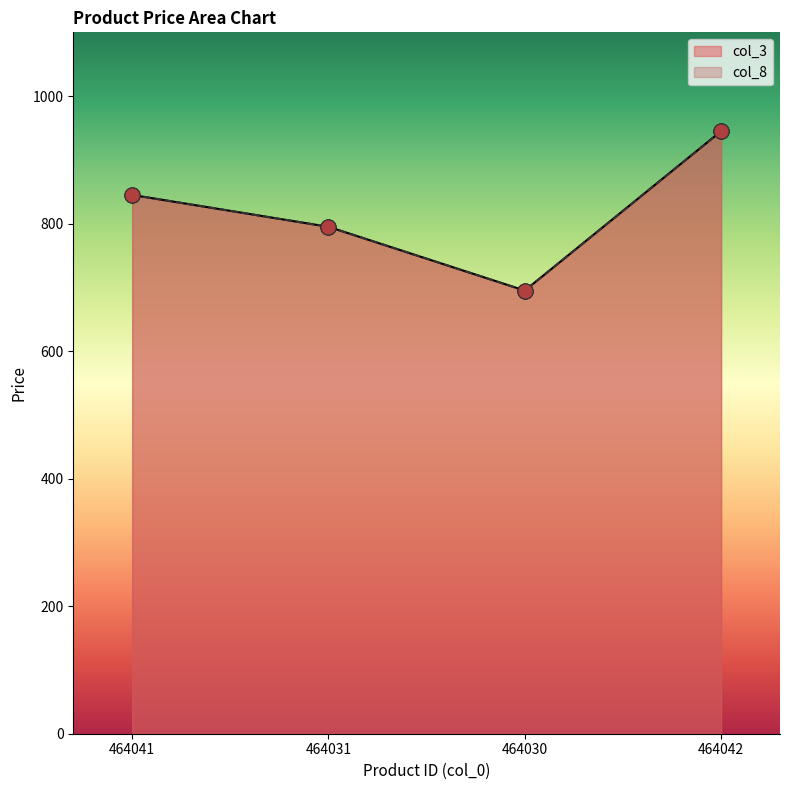

What are all the series names shown in the legend?

col_3, col_8